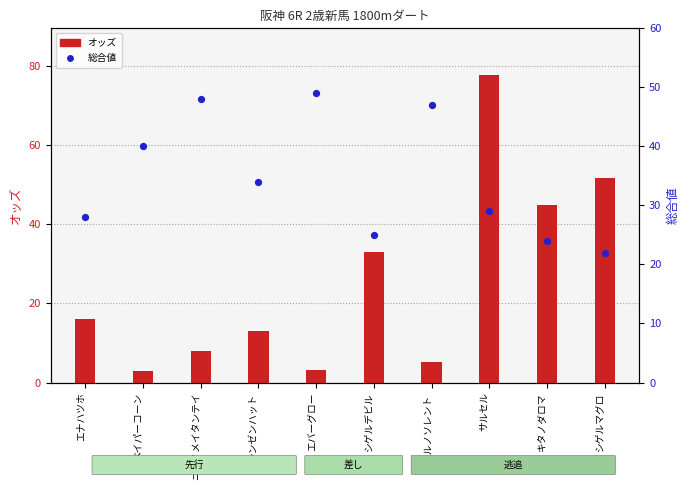

Which series has the widest spread of Y values?

オッズ